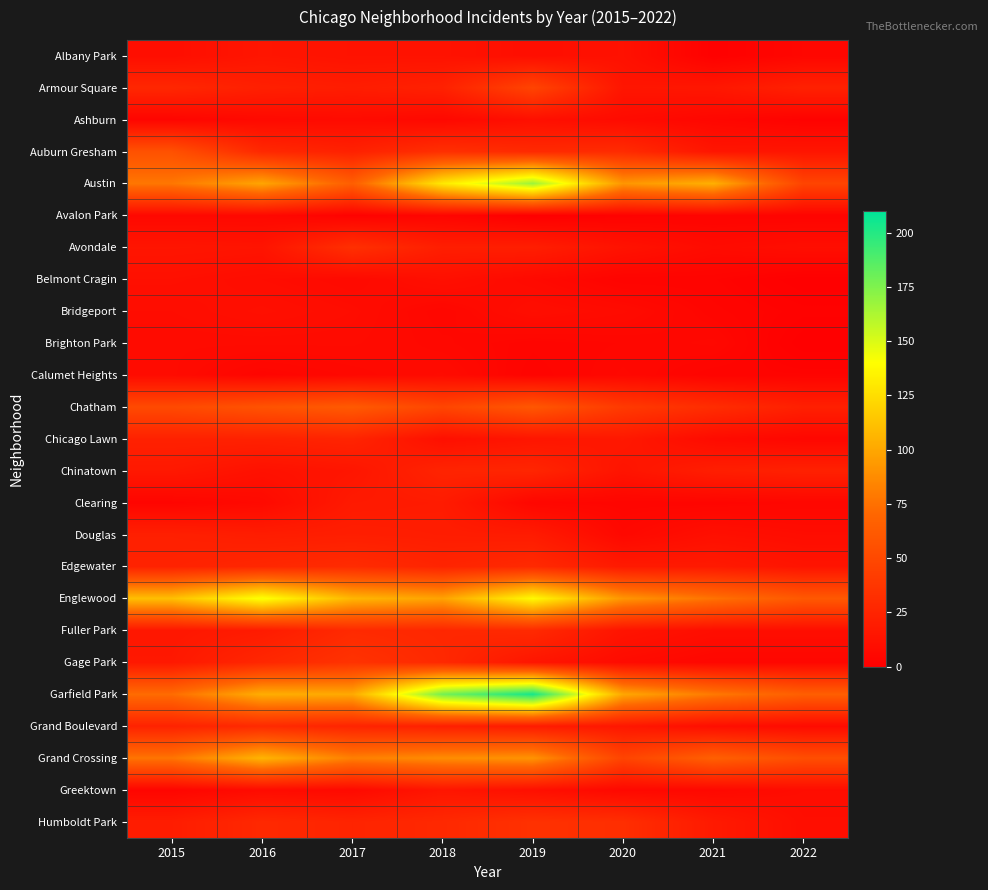

What is the spread (max minus min) of values at 2020?

98